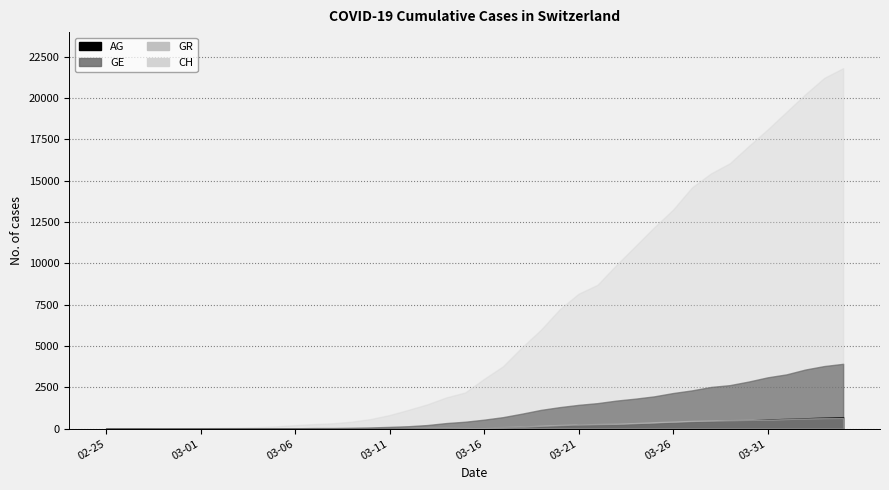

Where do GE and GR first cross each other?

2020-02-28 and 2020-02-29